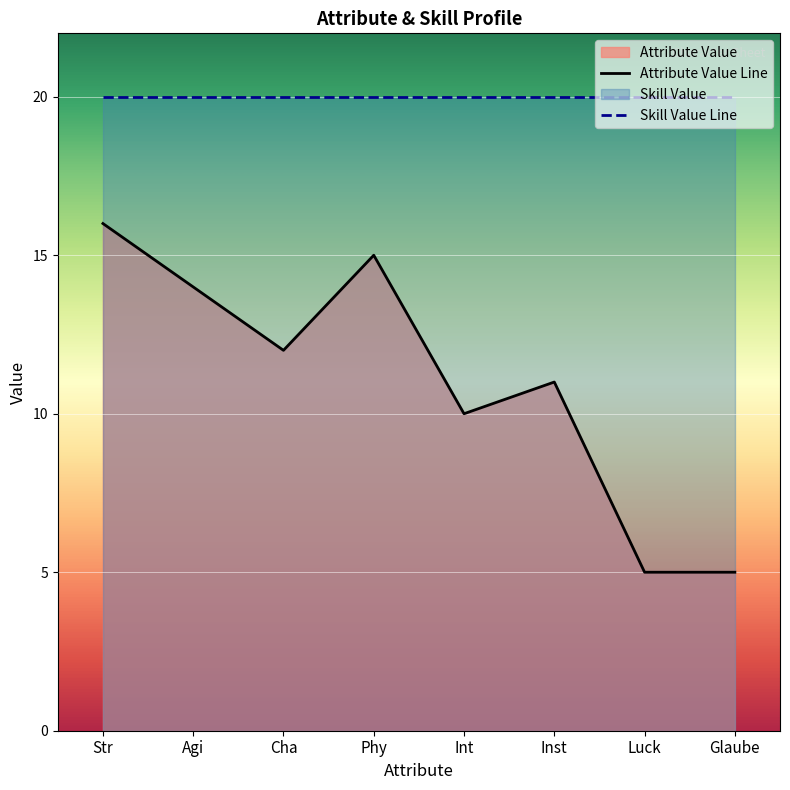

The Skill Value Line series shows 27 at Int. True or false?

False